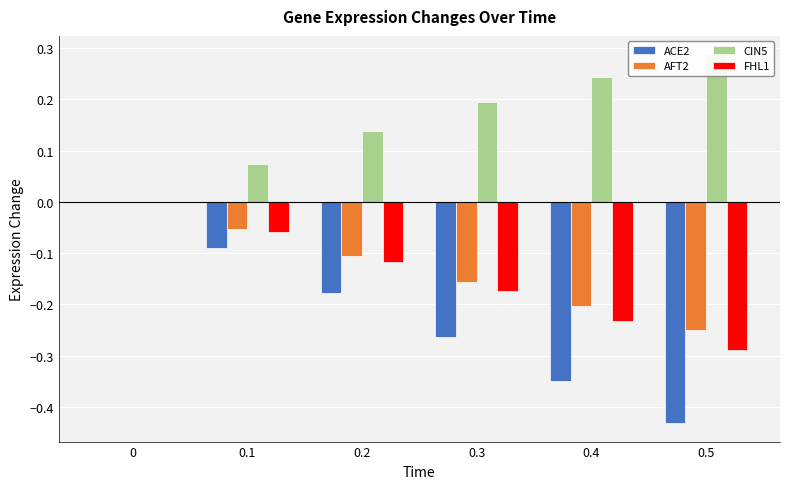

The CIN5 series shows 0.1 at 0.1. True or false?

True